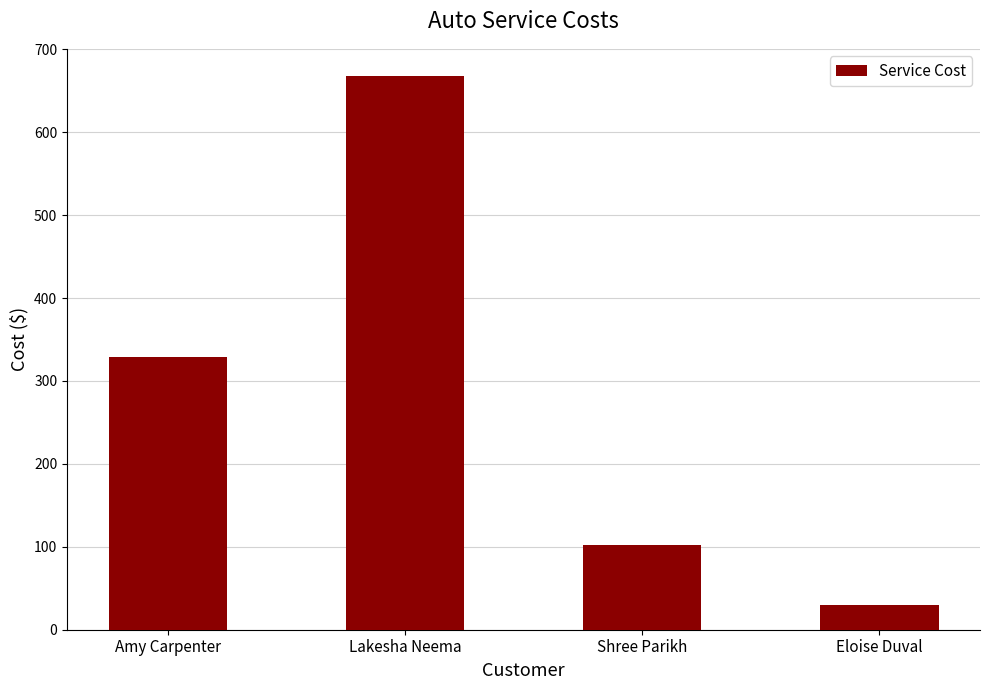

What is the maximum value shown in the chart?

667.2